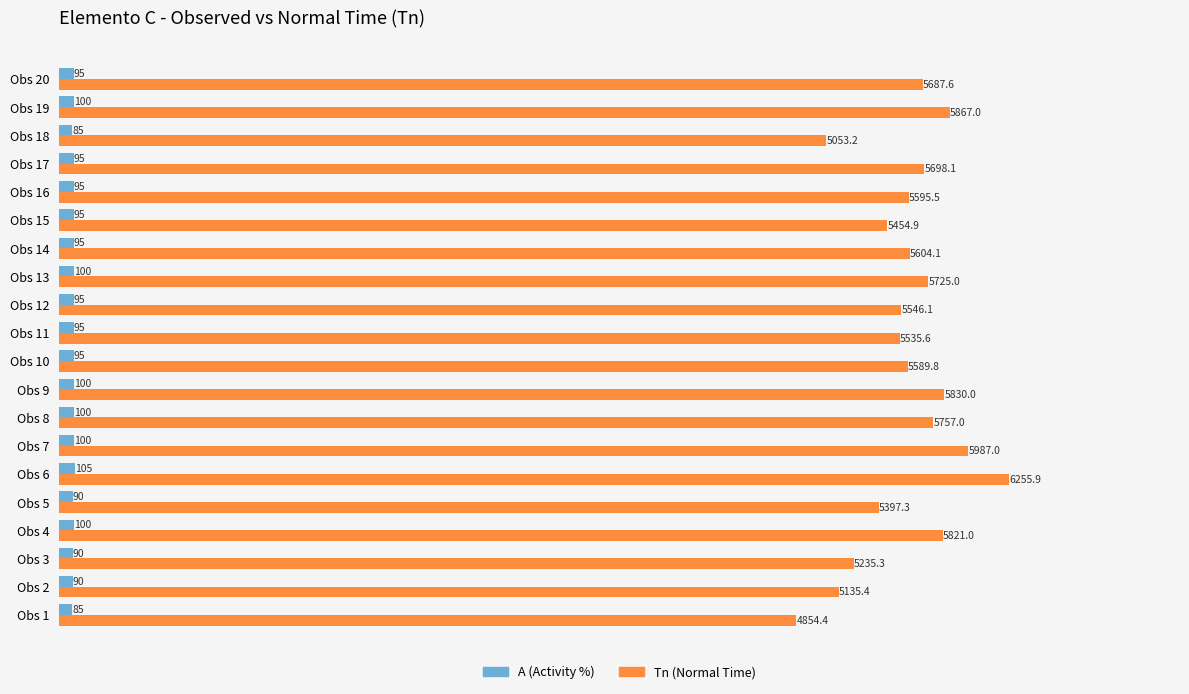

At which category does the chart reach its peak across all series?

Obs 6